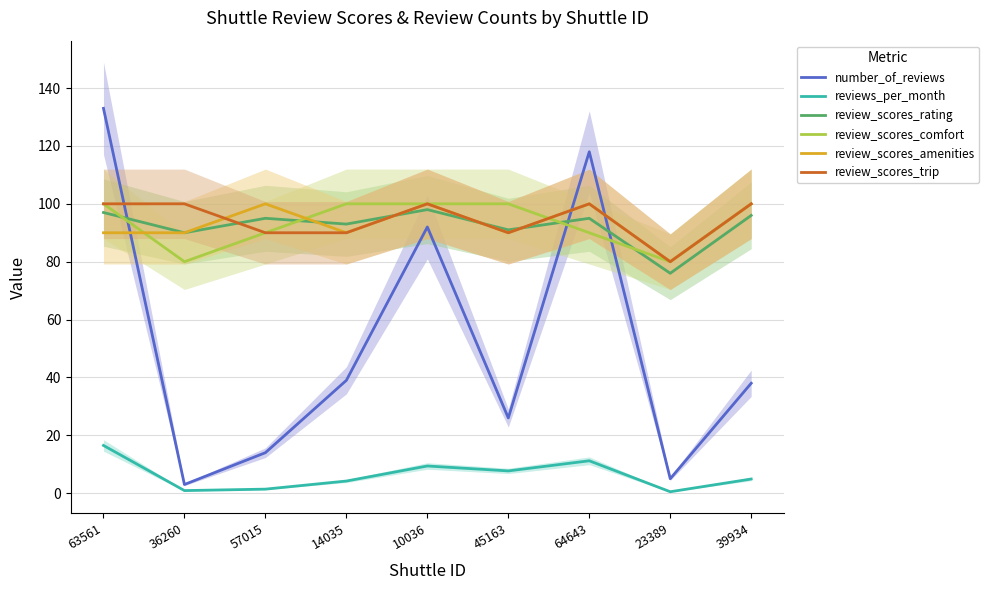

At which category does review_scores_trip reach its first local valley?

45163